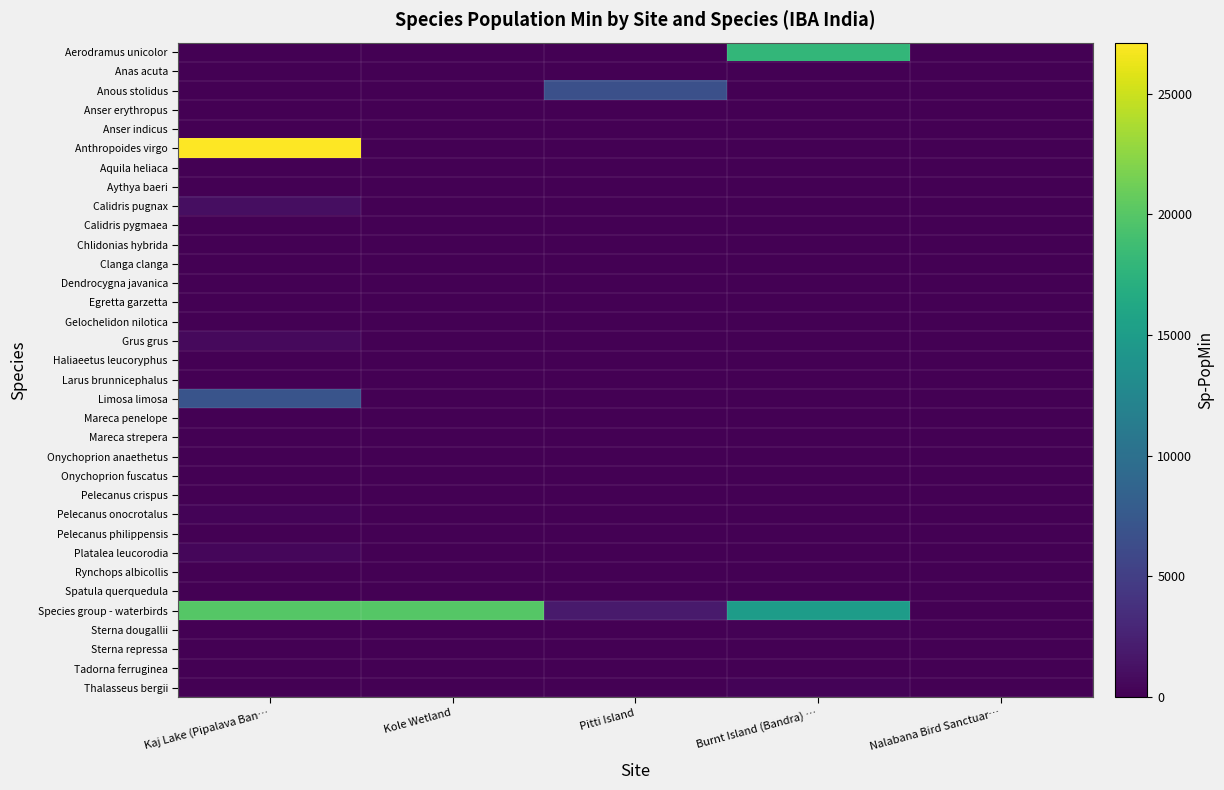

What is the greatest value displayed?

27120